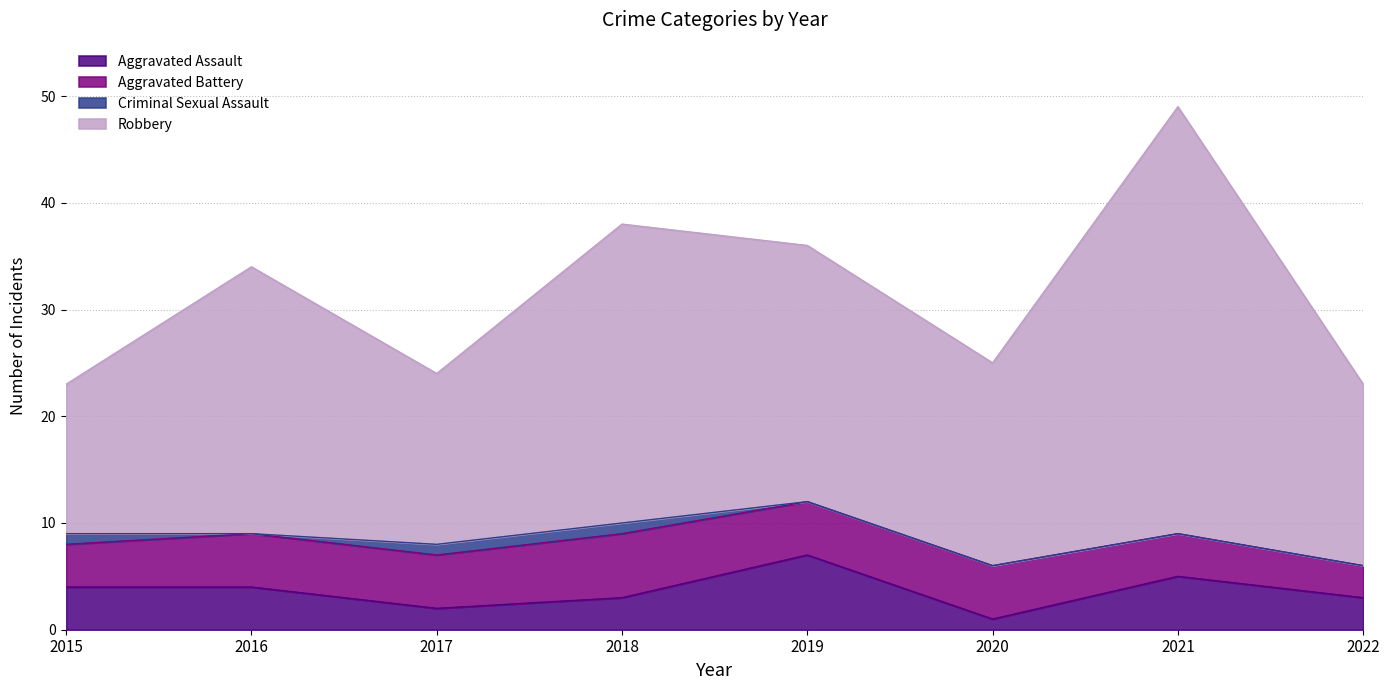

How many Aggravated Assault values are between 3 and 5?

5